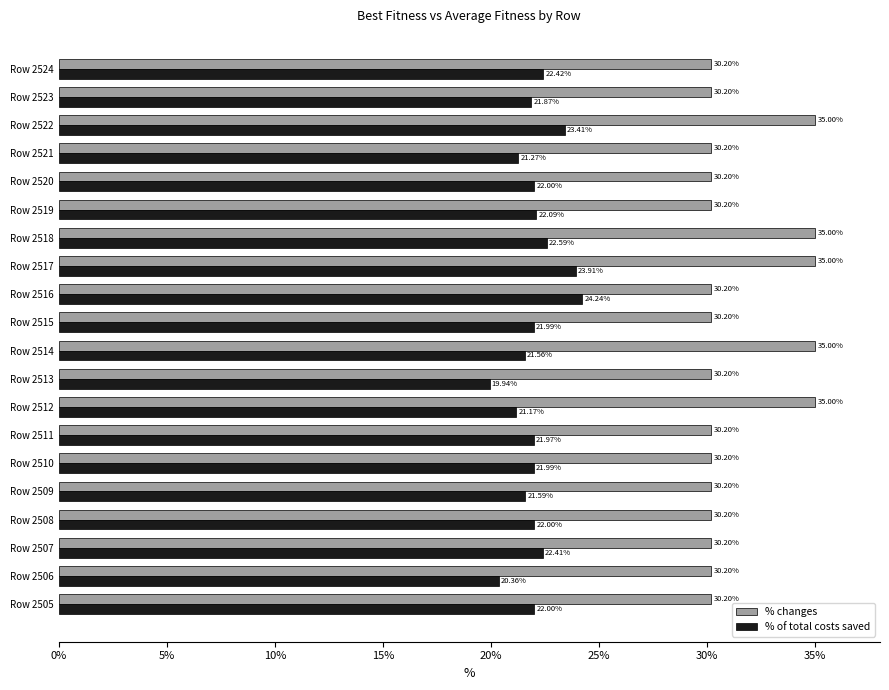

What is the average value of the % of total costs saved series?

22.0